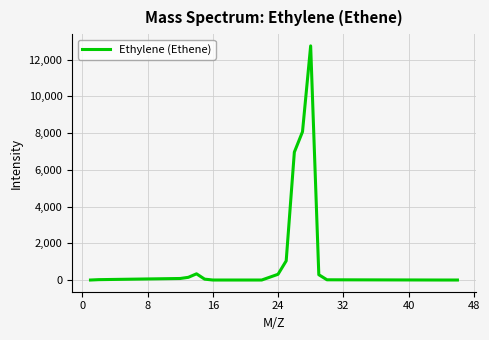

What is the maximum value shown in the chart?

12748.6